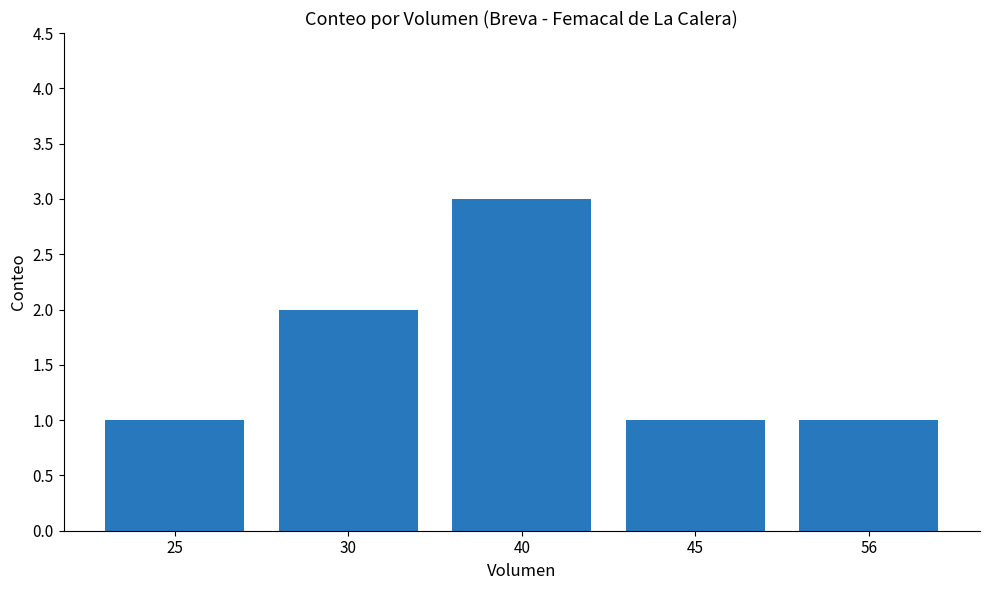

How many data points does each series have?

5